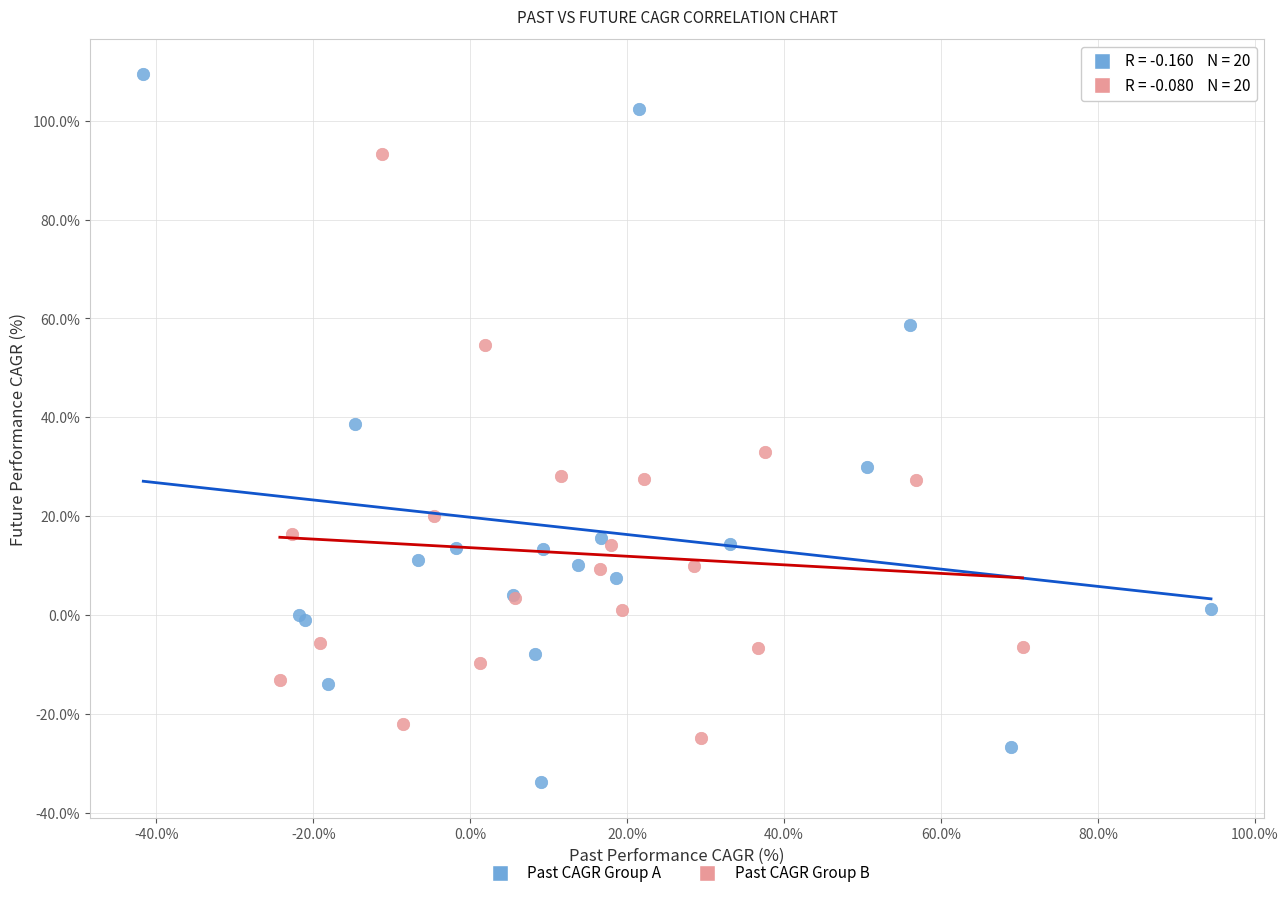

Which series reaches the maximum Y coordinate?

Past CAGR Group A